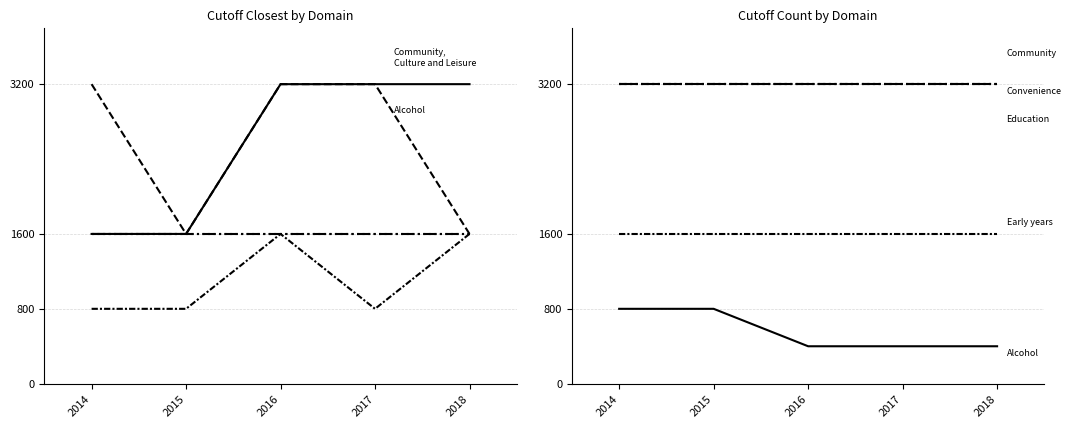

Between 2017 and 2018, which series saw the biggest shift?

Alcohol